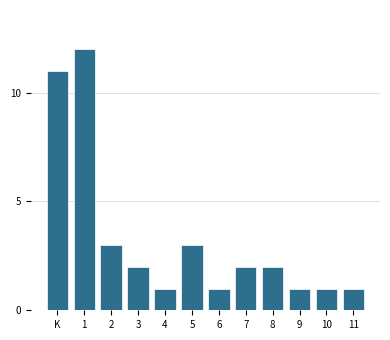

Reading right to left, transcribe all the data shown in this chart.

11=1	10=1	9=1	8=2	7=2	6=1	5=3	4=1	3=2	2=3	1=12	K=11